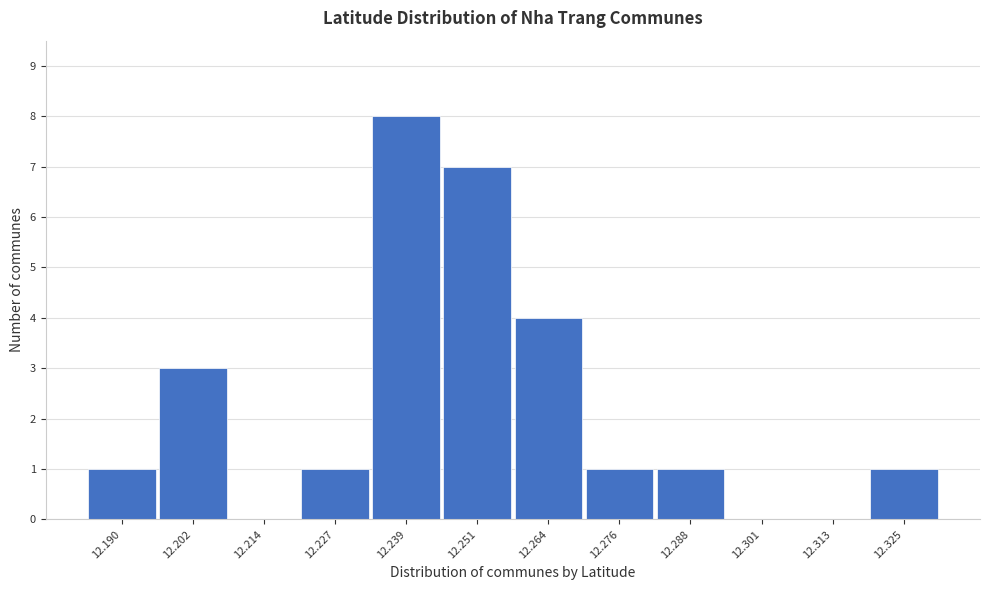

Reading left to right, extract all data points from this chart.

12.190=1	12.202=3	12.214=0	12.227=1	12.239=8	12.251=7	12.264=4	12.276=1	12.288=1	12.301=0	12.313=0	12.325=1